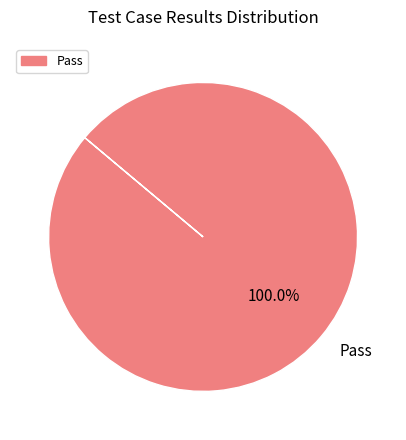

How many segments does this pie chart have?

1